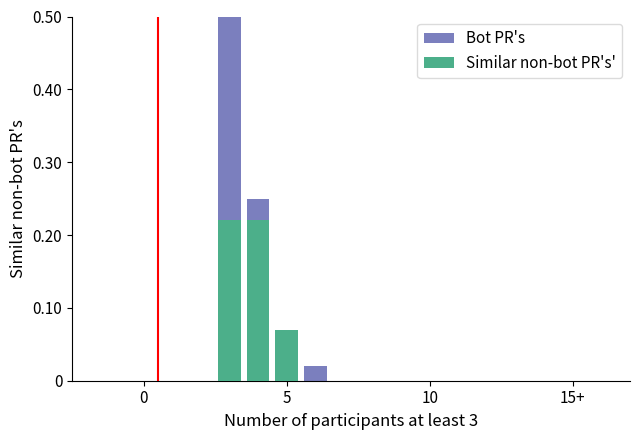

Count the number of data series in this chart.

2